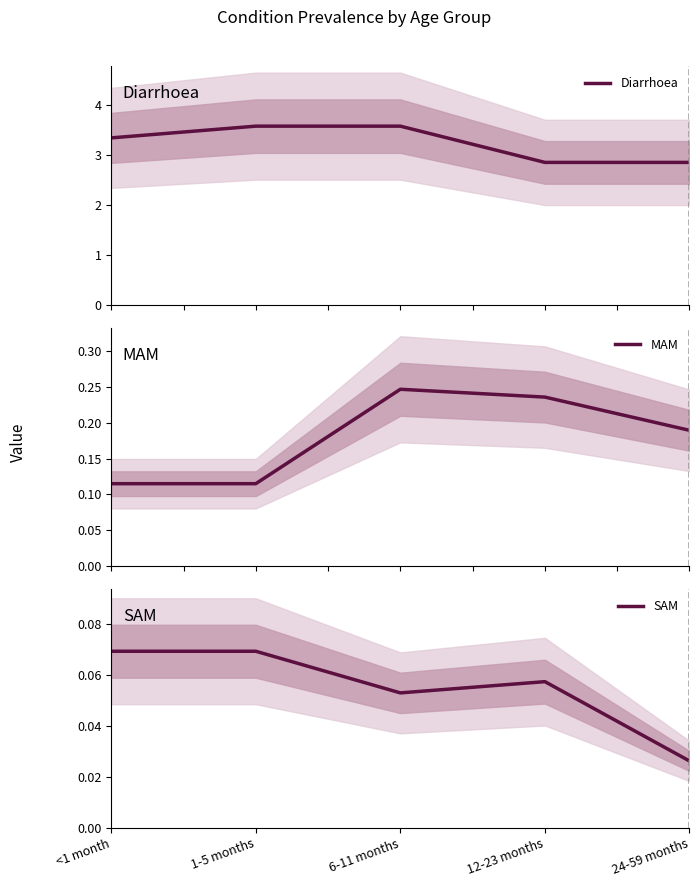

Is it true that SAM equals 0.1 at <1 month?

True